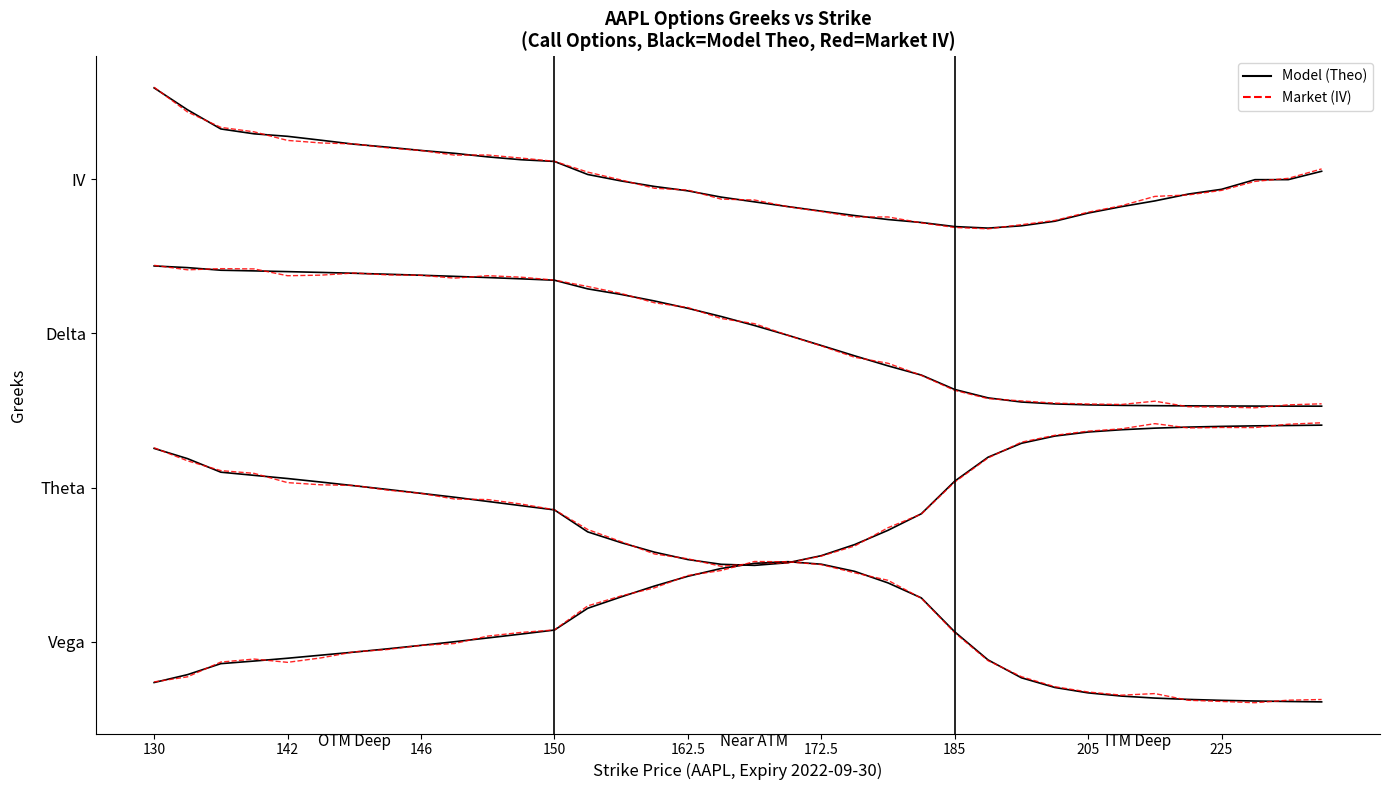

The value of theta at 160 is 1.1. True or false?

False